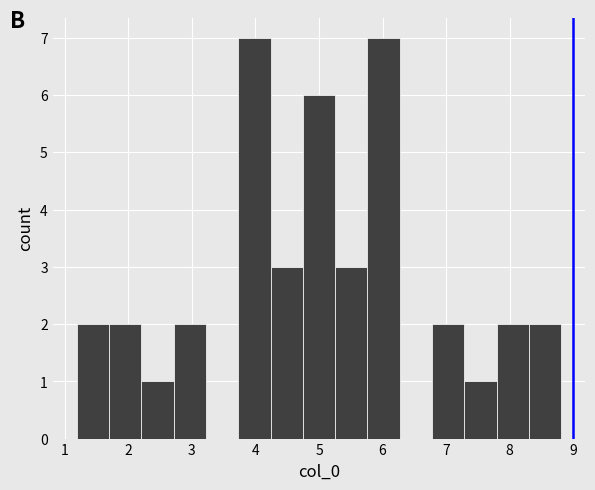

What is the height of the bar covering 7.3 to 7.8 on the x-axis? Neither the bar edges nor the heights are printed on the chart, so give them approximately, as read against the axes.

1